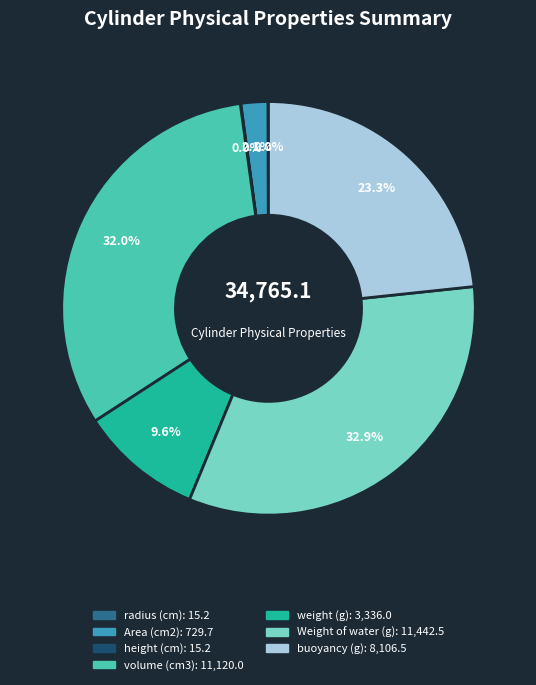

Which category has the biggest portion of the pie?

Weight of water (g)